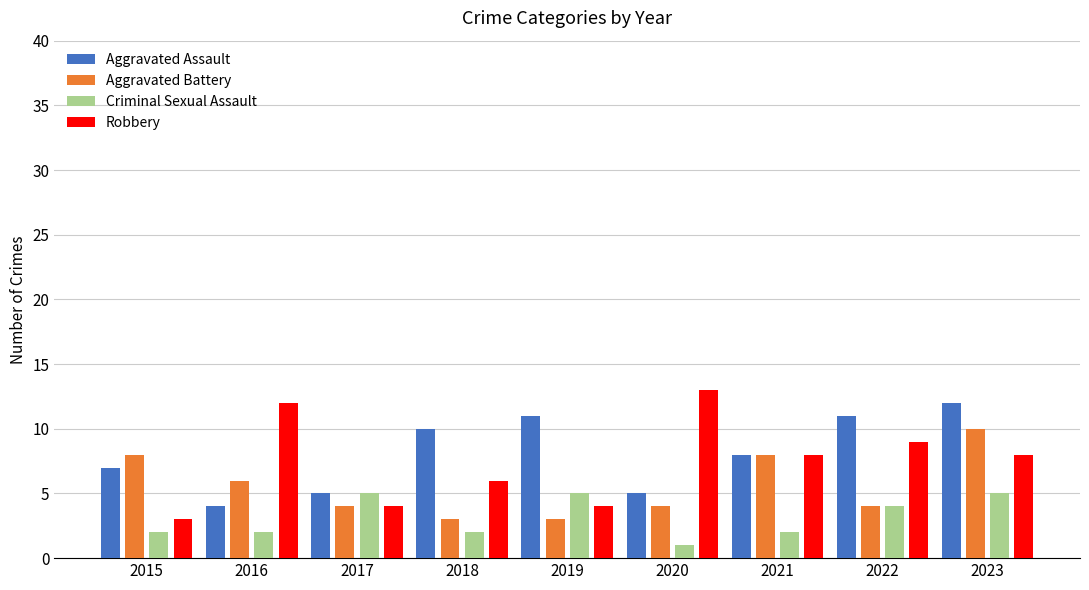

Which series changed the most between 2018 and 2021?

Aggravated Battery